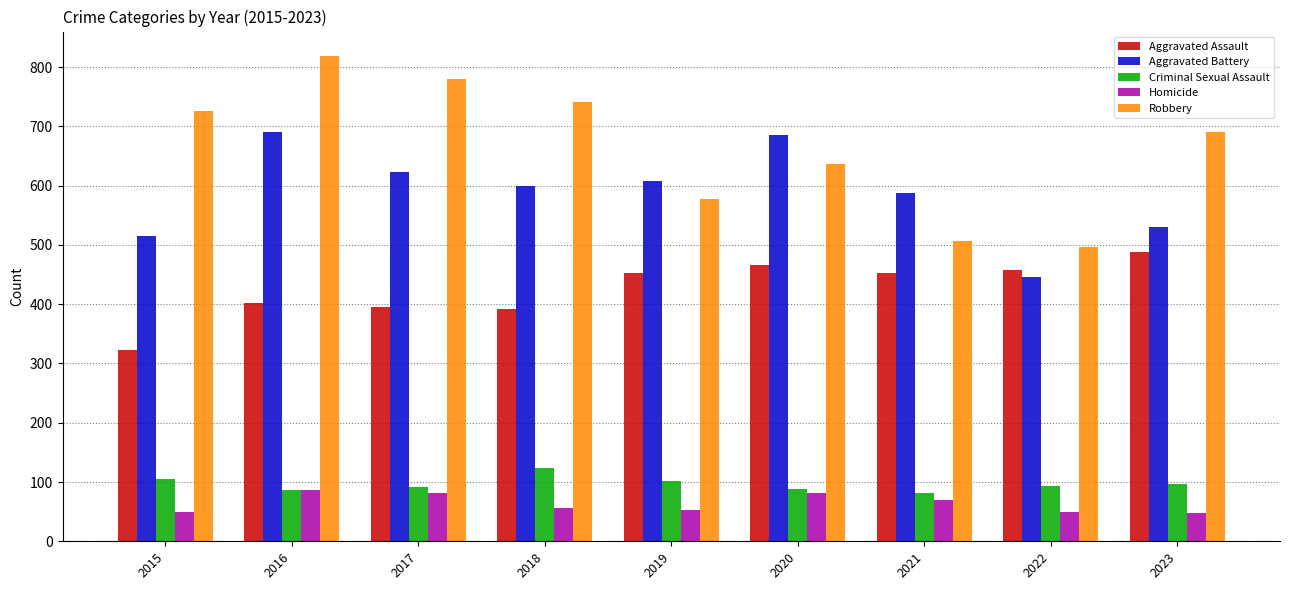

What are all the series names shown in the legend?

Aggravated Assault, Aggravated Battery, Criminal Sexual Assault, Homicide, Robbery